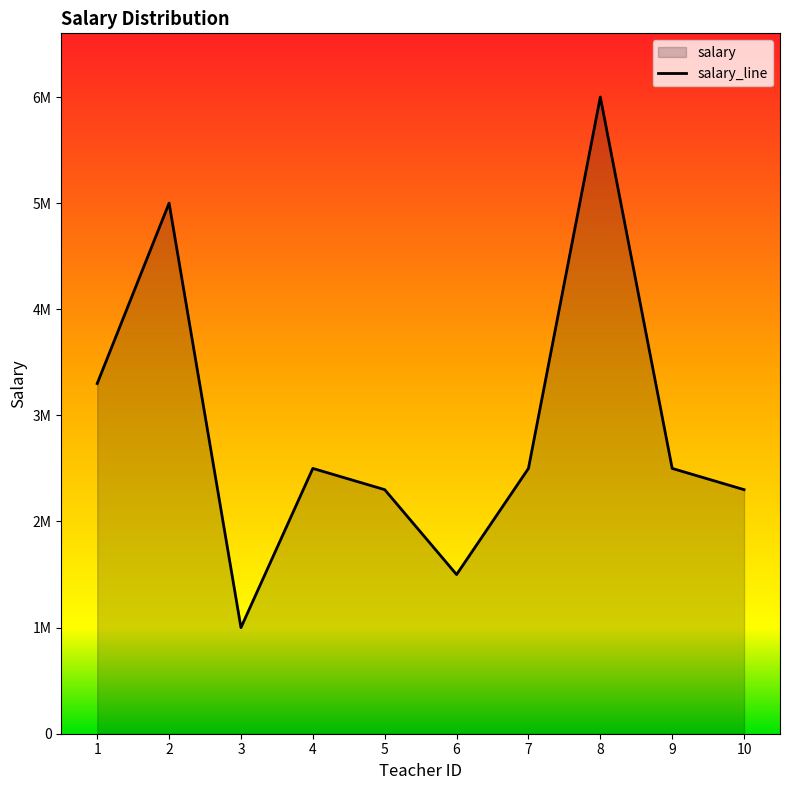

How many series are shown in this chart?

1